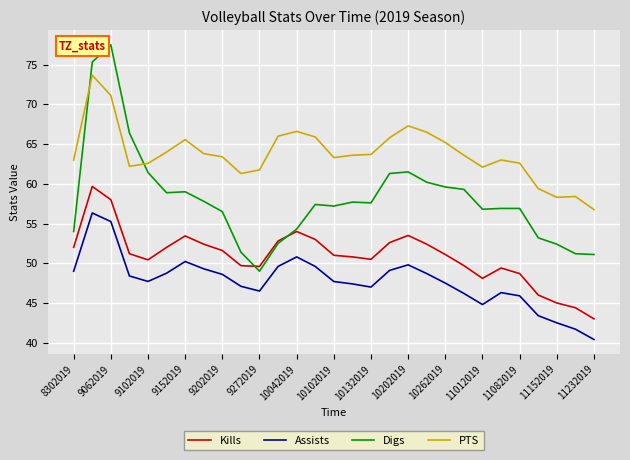

Which series has the largest total across all categories?

PTS